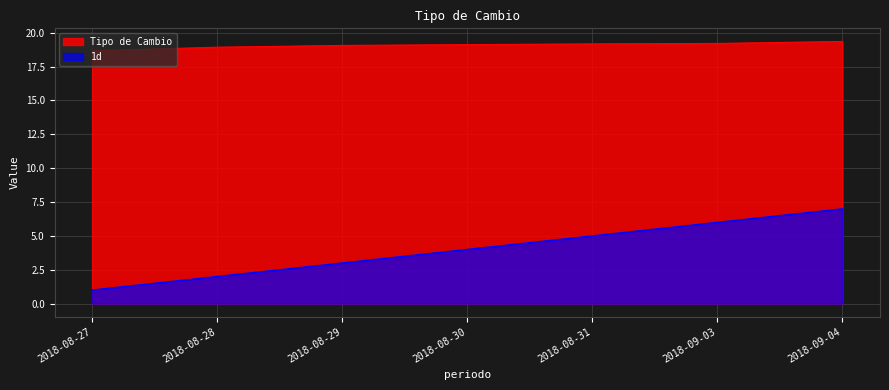

At which label is 1d closest to 4?

2018-08-30